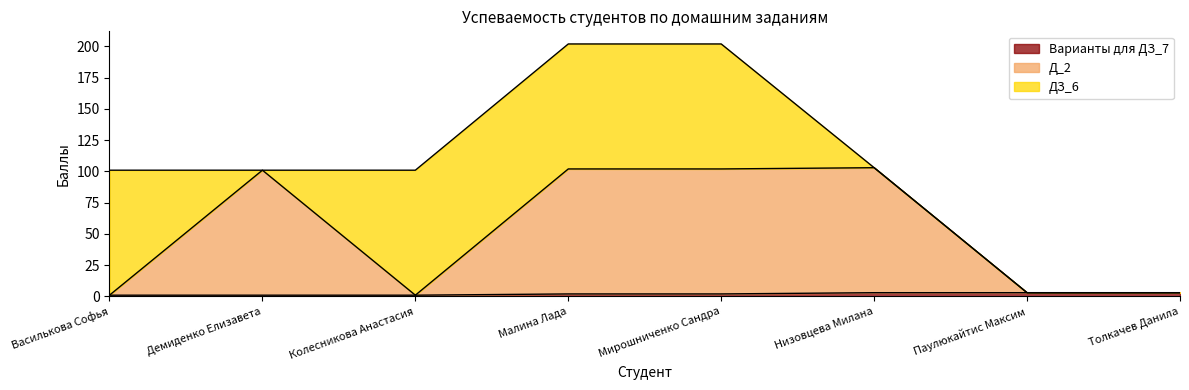

Is the value of Варианты для ДЗ_7 at Толкачев Данила greater than the value of Д_2 at Демиденко Елизавета?

No